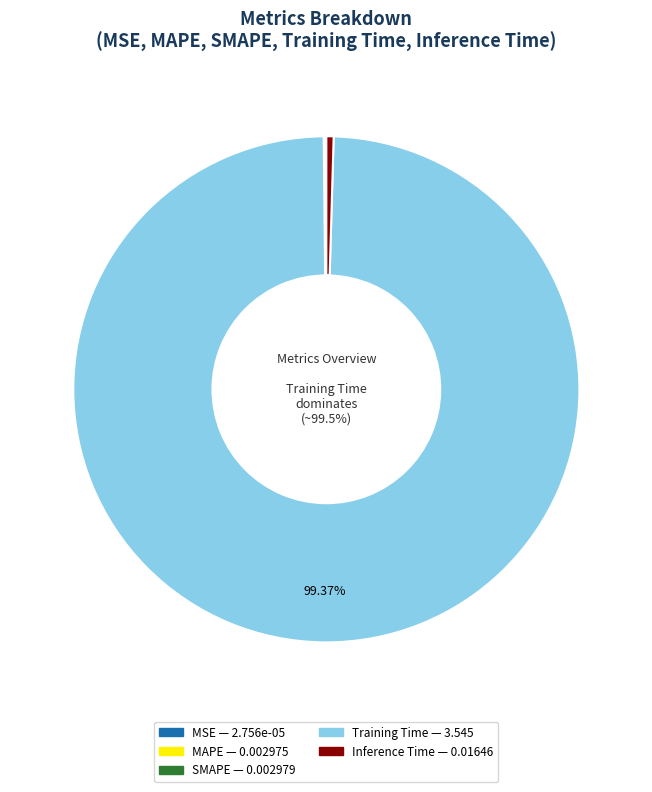

True or false: MAPE accounts for 1% of the total.

False